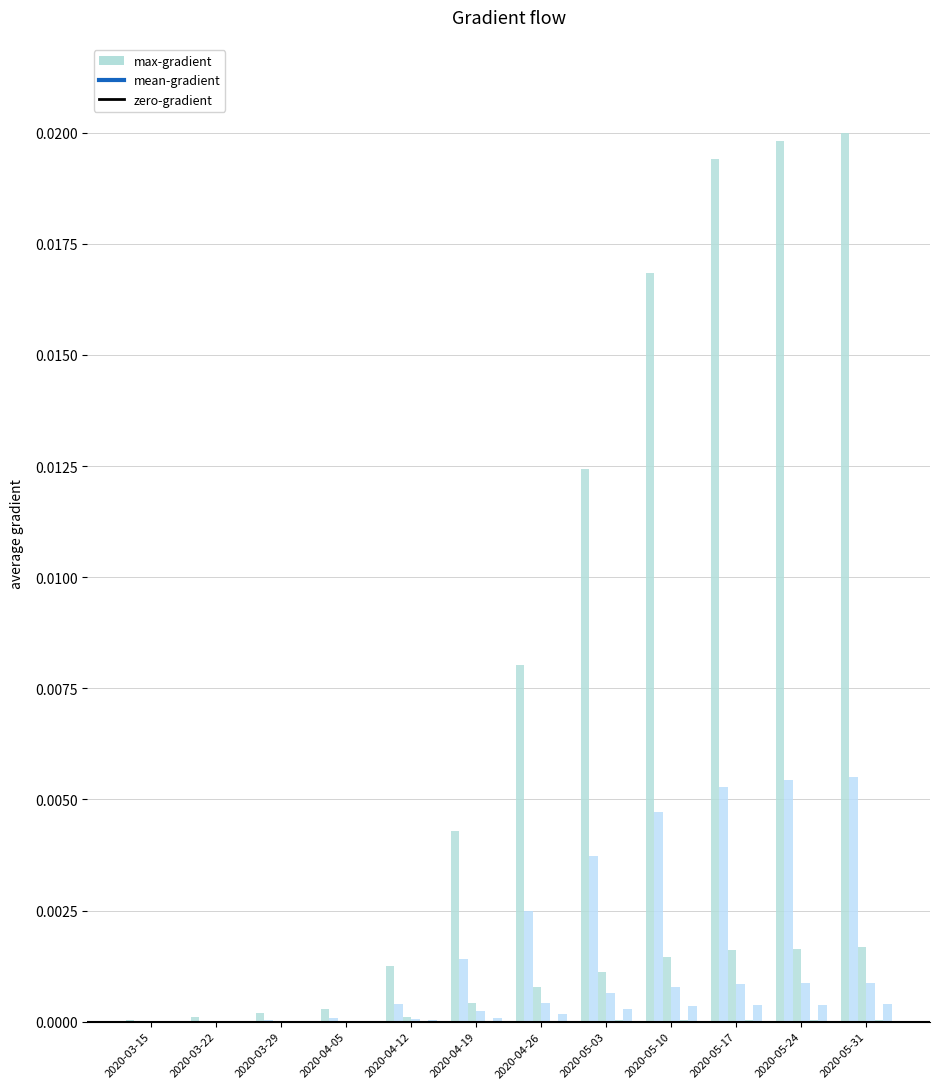

How many series are shown in this chart?

6